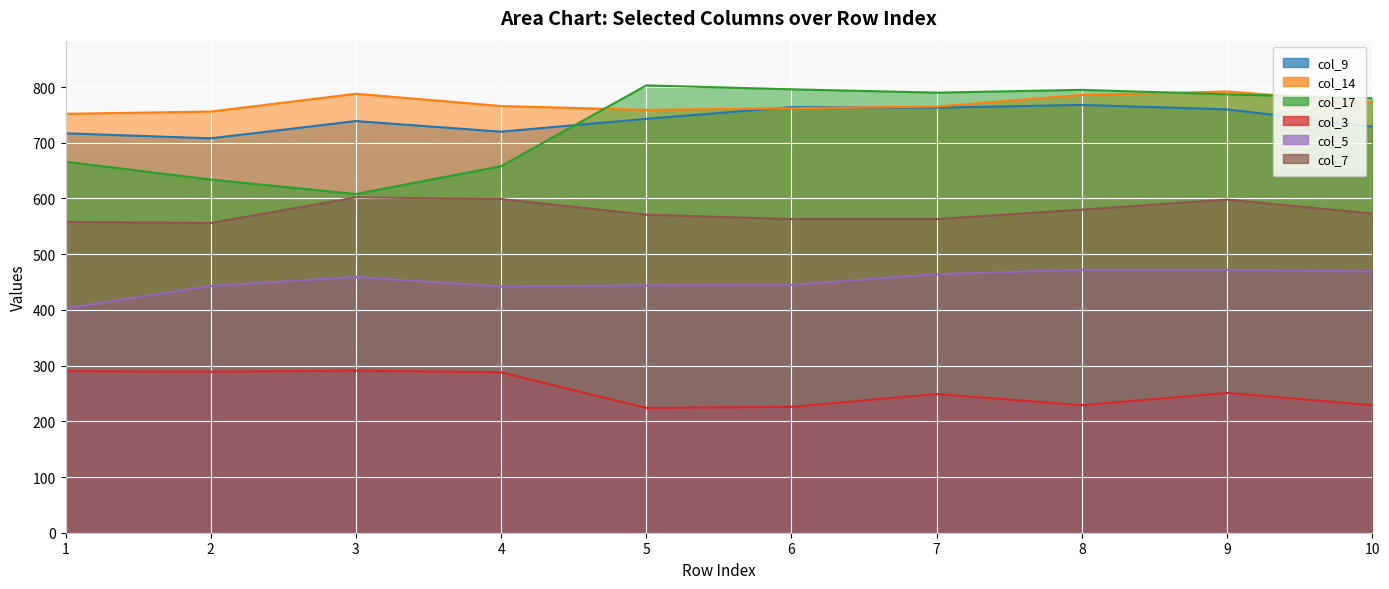

Reading left to right, extract all data points from this chart.

col_9: 1=717	2=708	3=739	4=720	5=743	6=764	7=763	8=768	9=760	10=729
col_14: 1=752	2=756	3=788	4=766	5=759	6=762	7=765	8=786	9=792	10=773
col_17: 1=666	2=634	3=608	4=658	5=803	6=796	7=790	8=795	9=787	10=780
col_3: 1=290	2=289	3=291	4=288	5=224	6=226	7=249	8=229	9=251	10=229
col_5: 1=403	2=443	3=459	4=442	5=444	6=445	7=464	8=472	9=472	10=469
col_7: 1=558	2=556	3=602	4=599	5=571	6=563	7=563	8=580	9=598	10=573